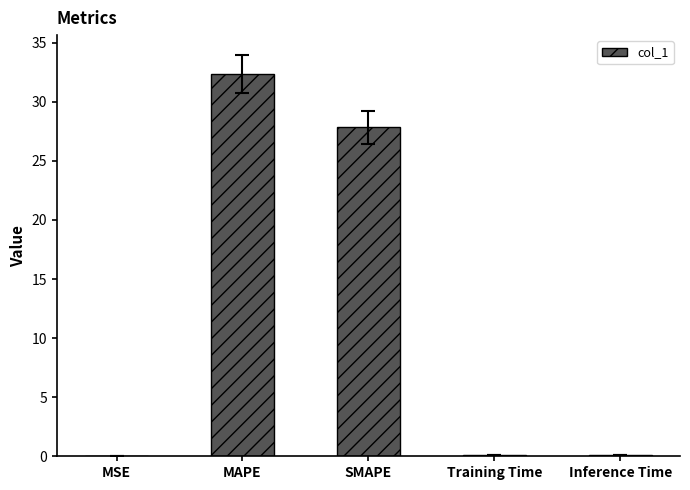

Which has a higher value, SMAPE or Training Time?

SMAPE